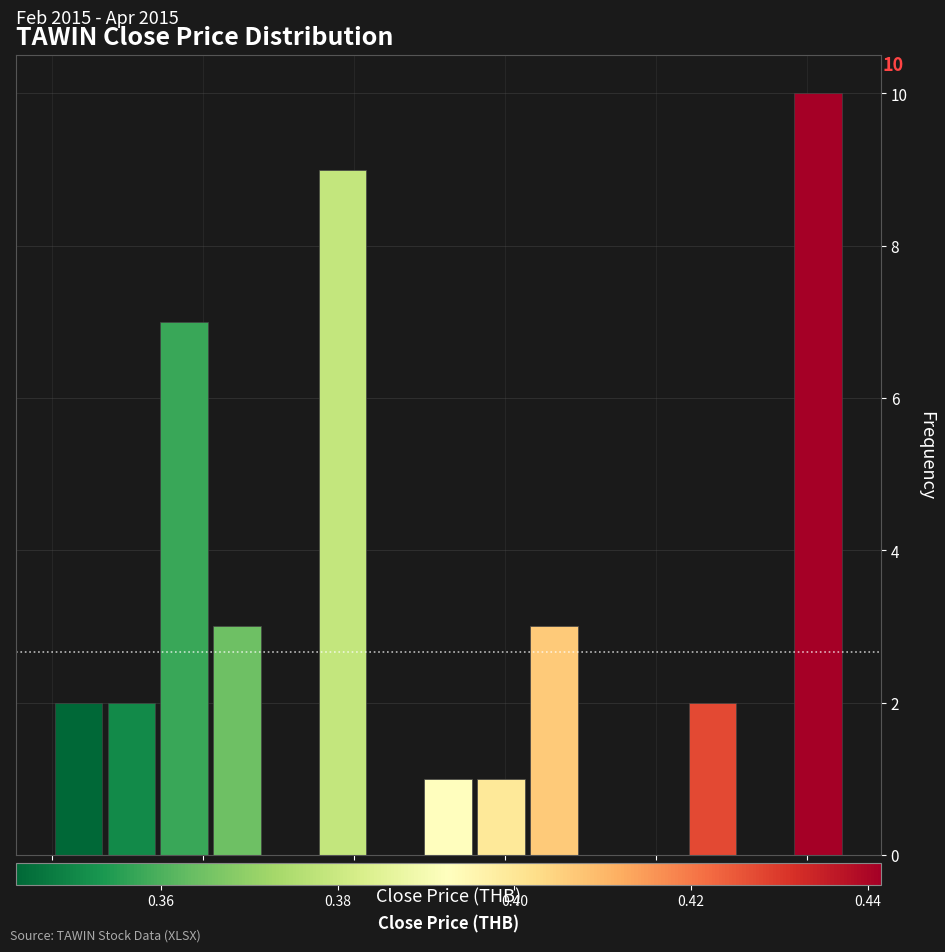

Read against the x-axis, roughly where is the centre of the tallest bar?

0.442